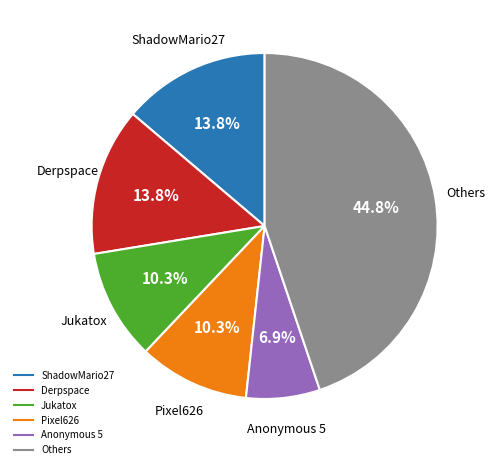

Does any single category account for the majority?

No